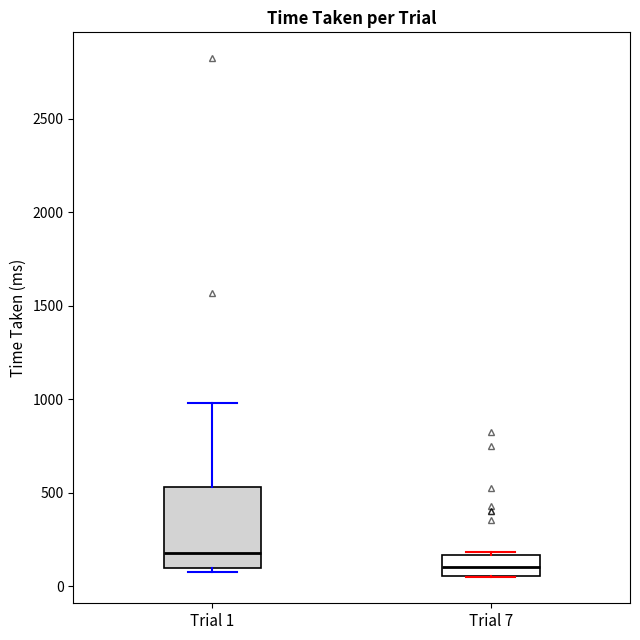

Comparing the boxes themselves (not the whiskers), which one is the tallest?

Trial 1